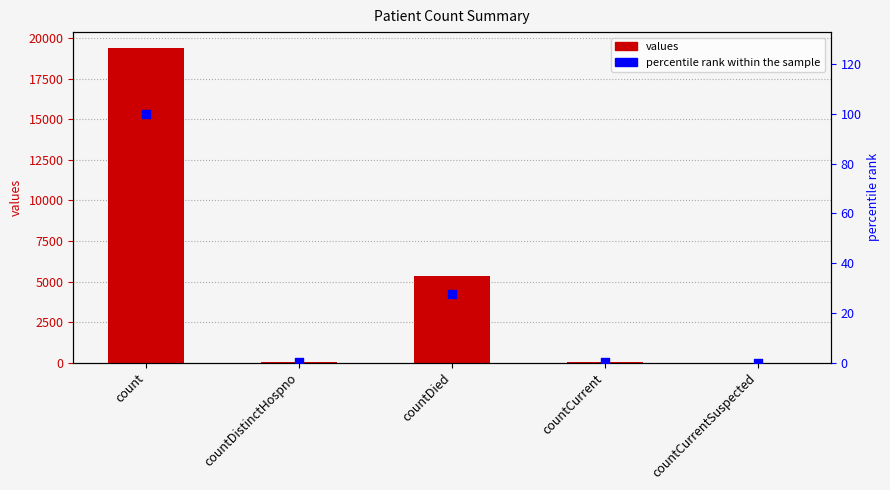

Which series has the largest total across all categories?

values